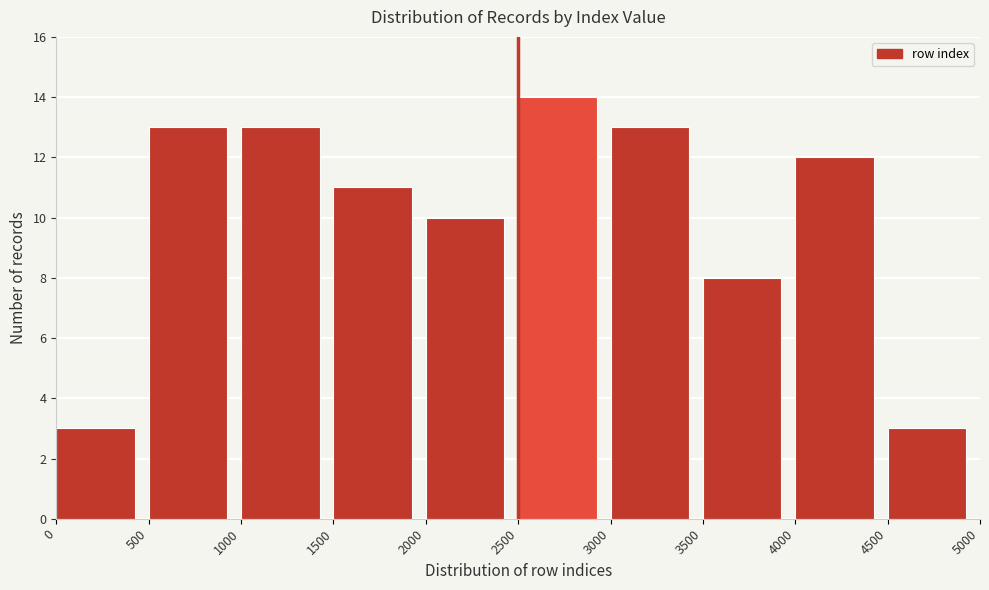

Over which range of the x-axis is the bar tallest?

2500 to 3000